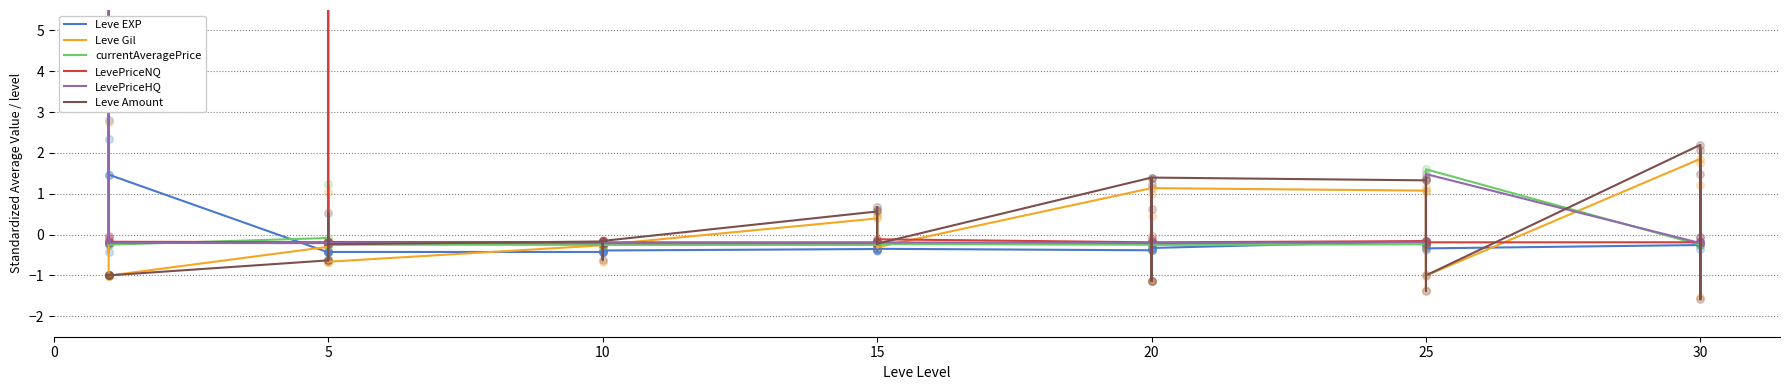

Which series has the widest spread of Y values?

LevePriceNQ